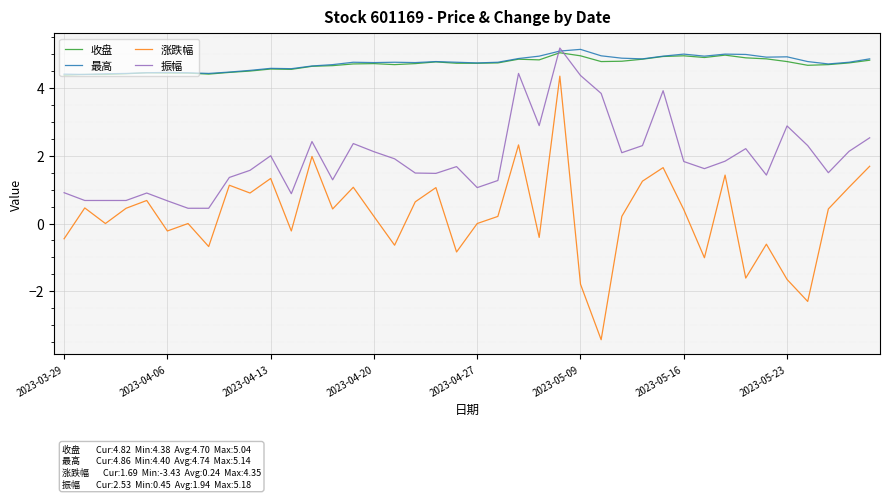

True or false: 收盘 and 振幅 cross at least once.

True